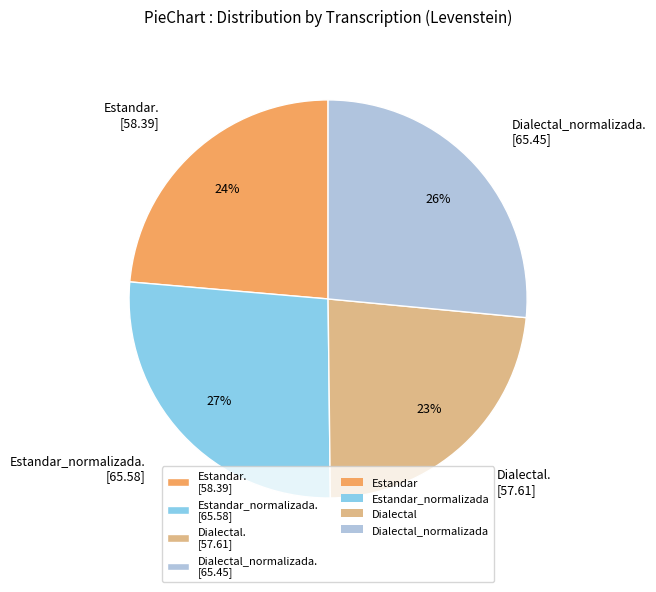

How many segments does this pie chart have?

4